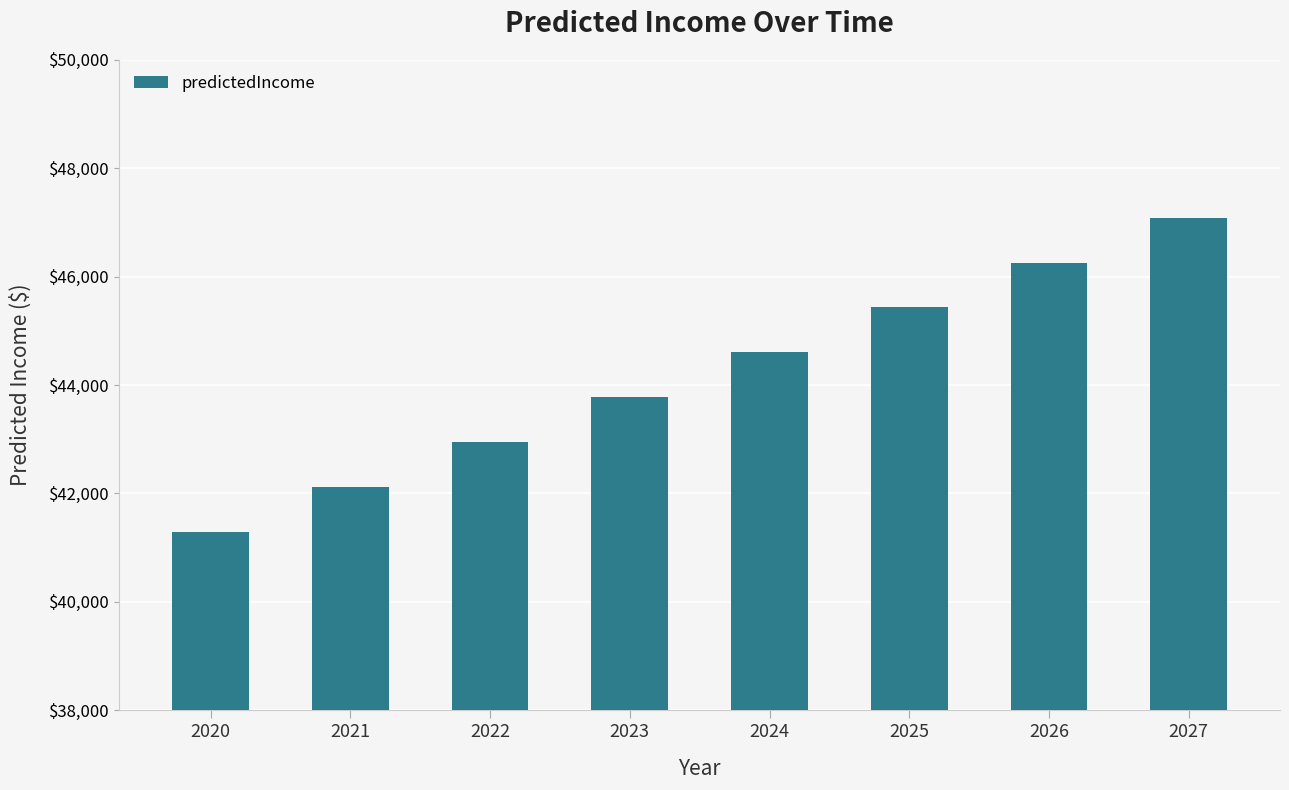

What is the maximum value shown in the chart?

47087.9